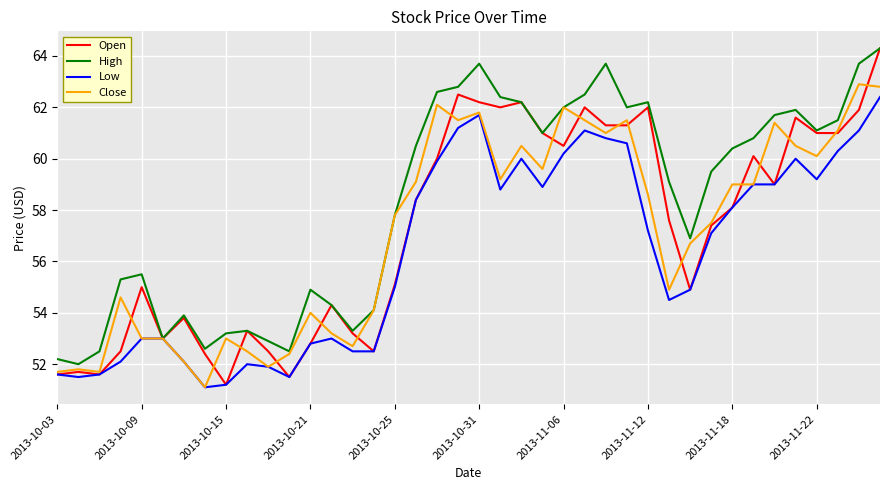

Which series has the largest total across all categories?

High